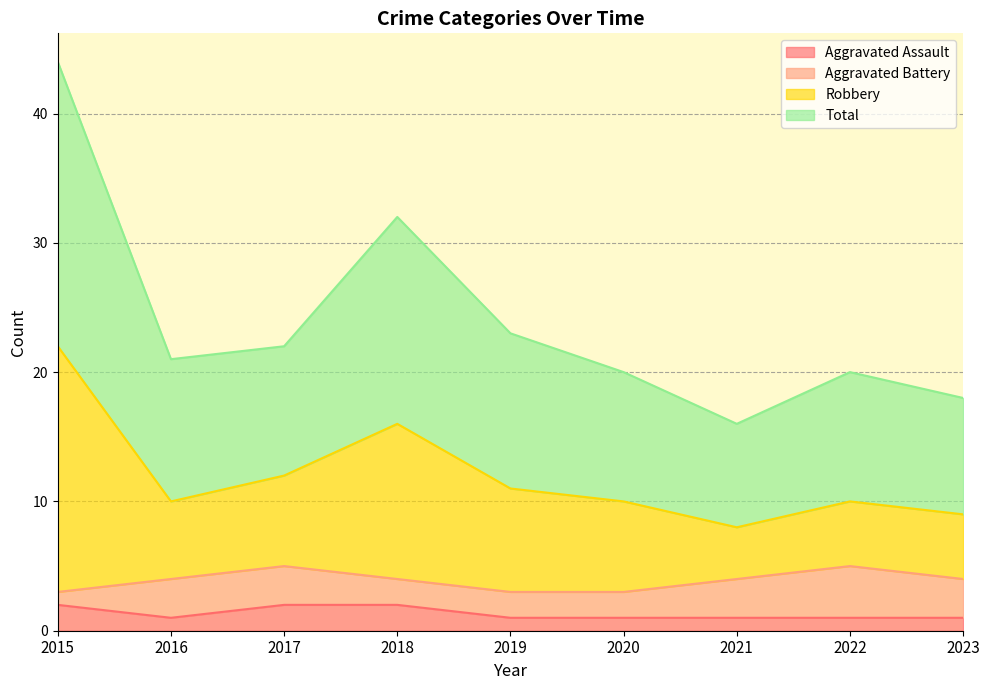

The value of Aggravated Assault at 2017 is 3. True or false?

False